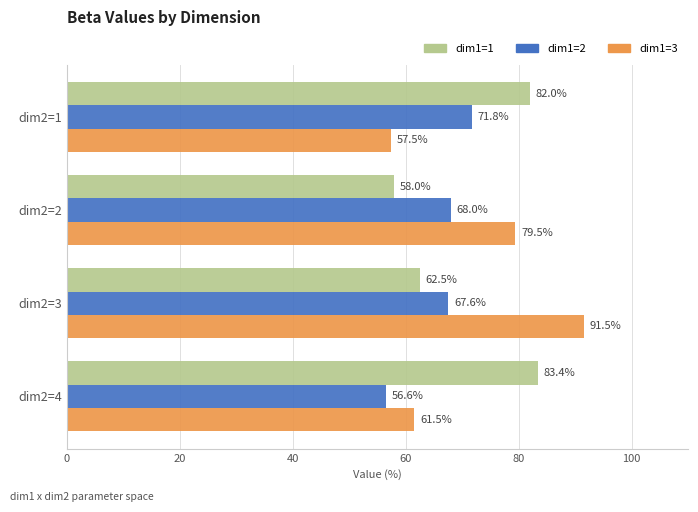

What are all the series names shown in the legend?

dim1=1, dim1=2, dim1=3